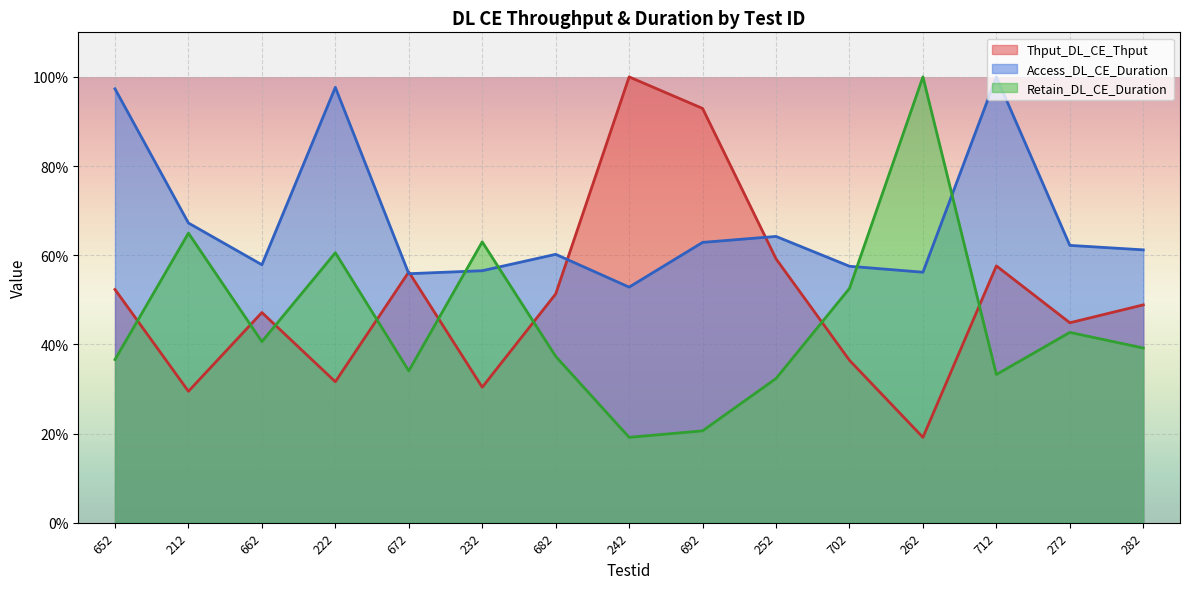

What is the lowest value of the Thput_DL_CE_Thput series?

19.1